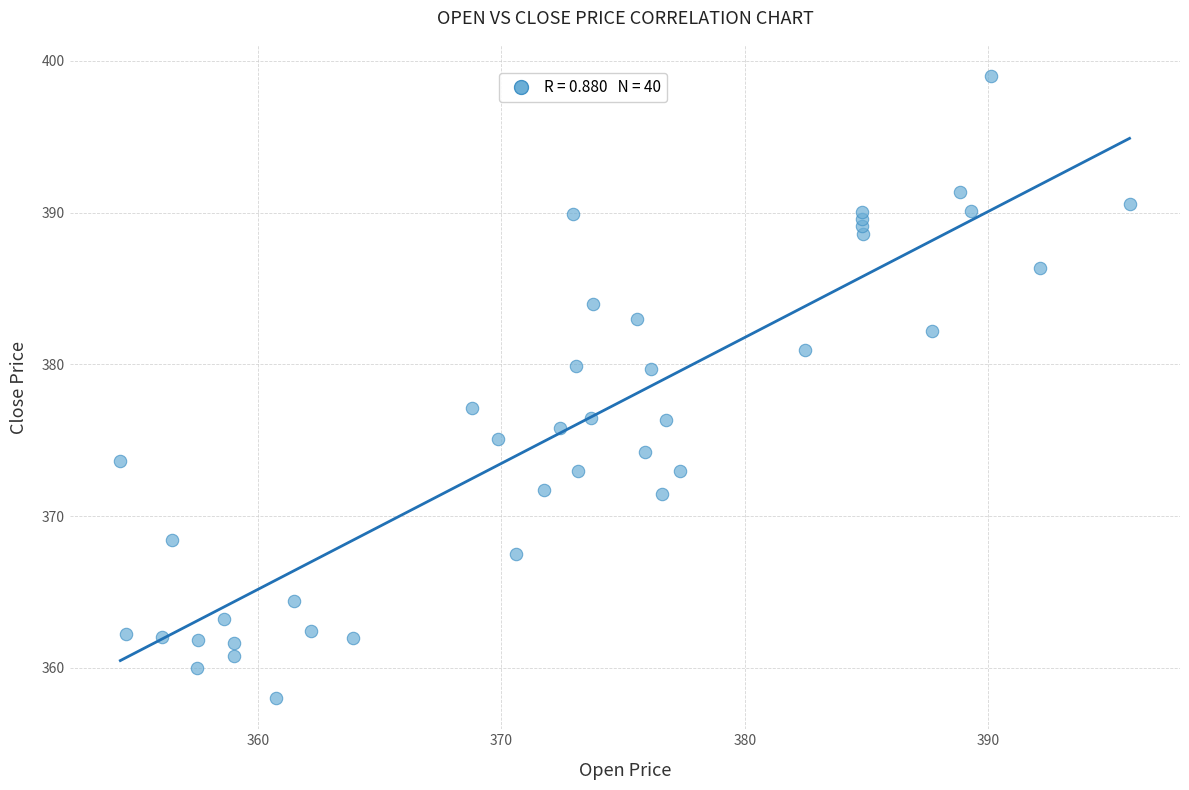

What Y value in the scatter plot is closest to 378?

377.1